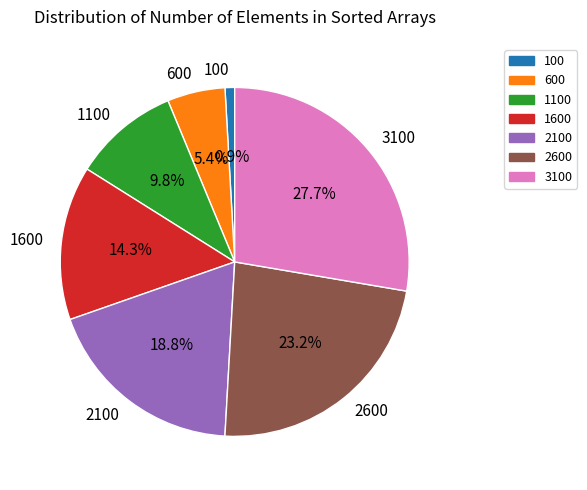

To the nearest percent, what percentage of the pie is 100?

1%